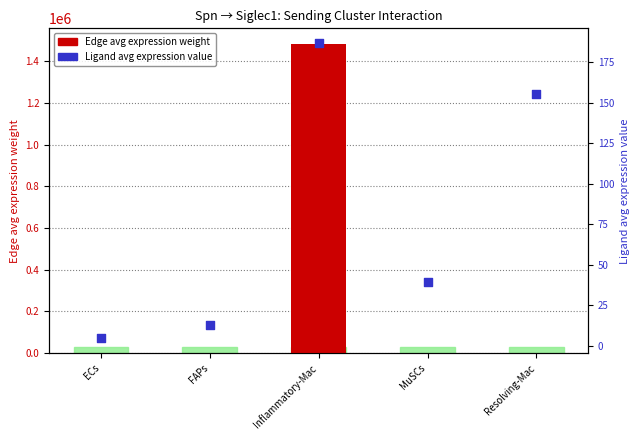

Is the value of Ligand avg expression value at MuSCs greater than the value of Edge avg expression weight at FAPs?

No